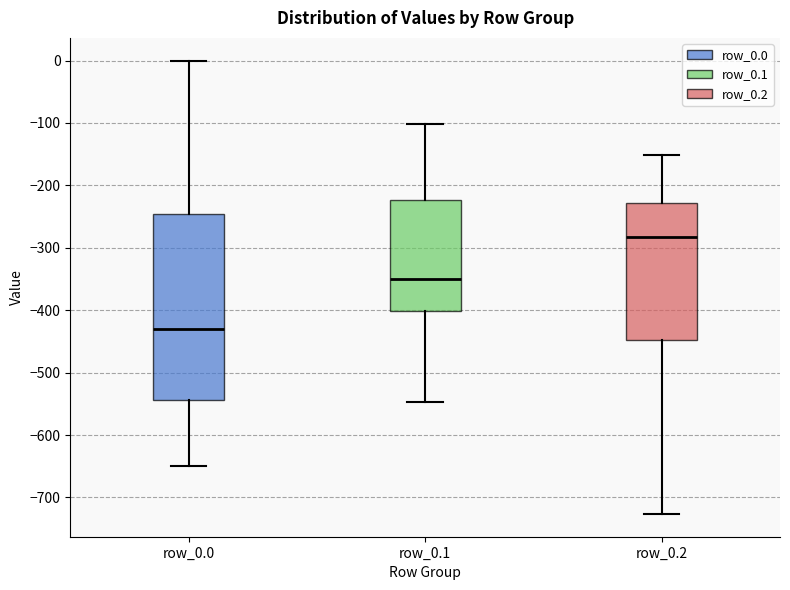

Where does the median line of the box for row_0.2 sit on the y-axis? The values are not printed on the chart, so give them approximately, as read against the axis.

-280